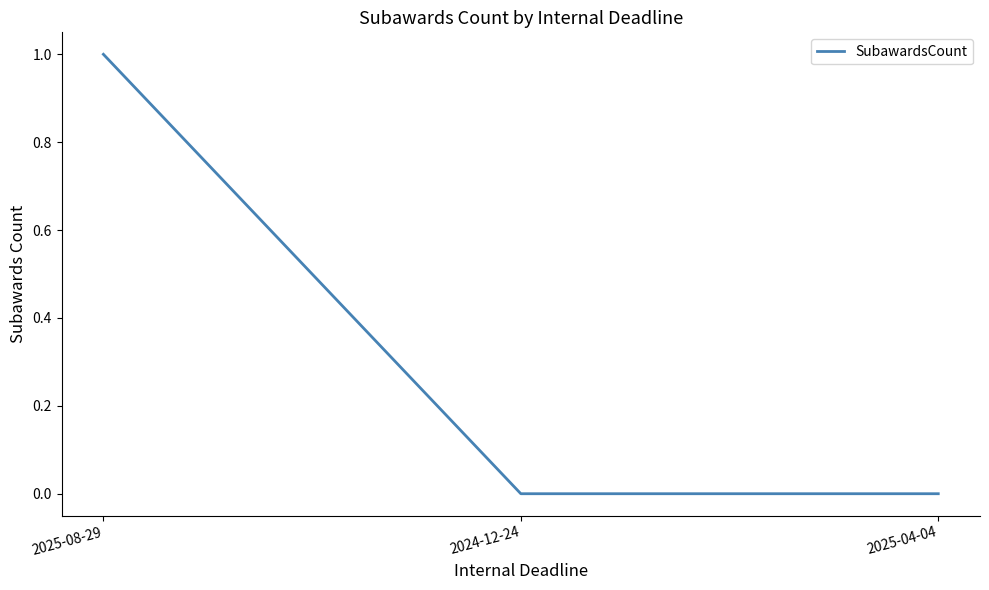

Reading left to right, what are all the values shown in this chart?

2025-08-29=1	2024-12-24=0	2025-04-04=0